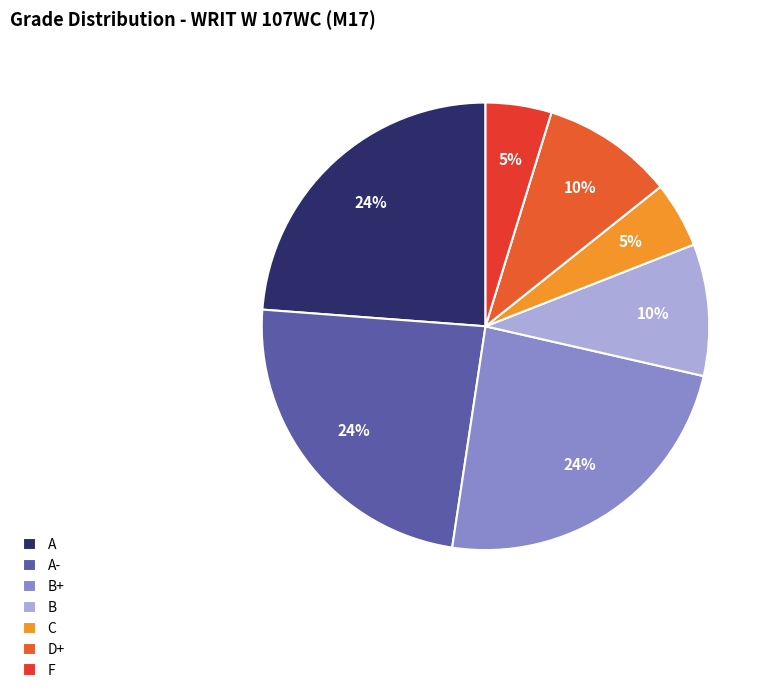

How many segments does this pie chart have?

7